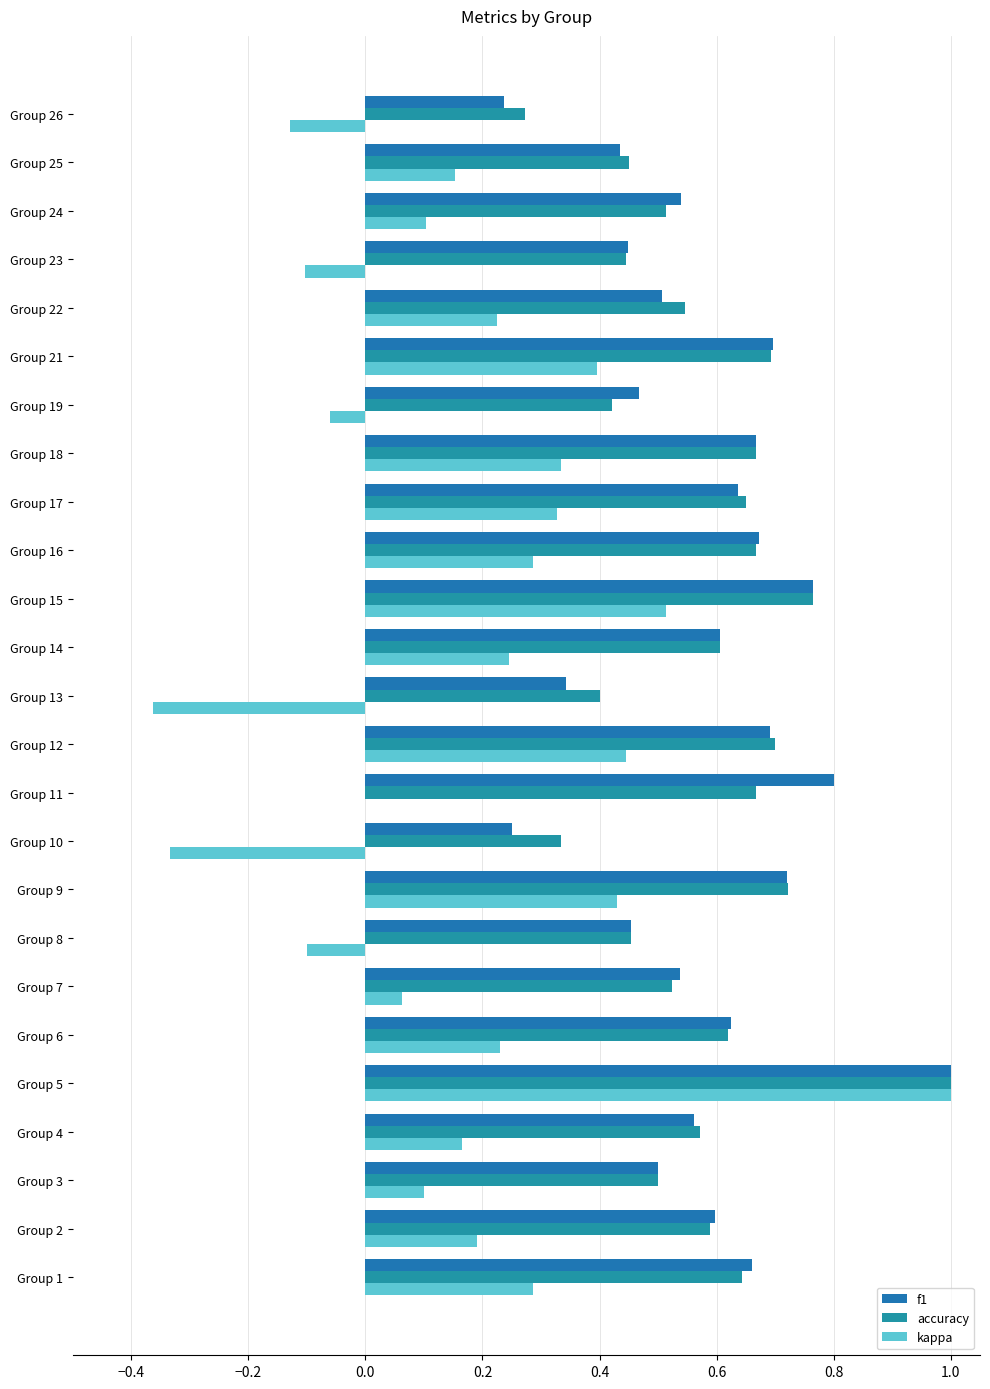

Does the chart contain stacked bars?

No